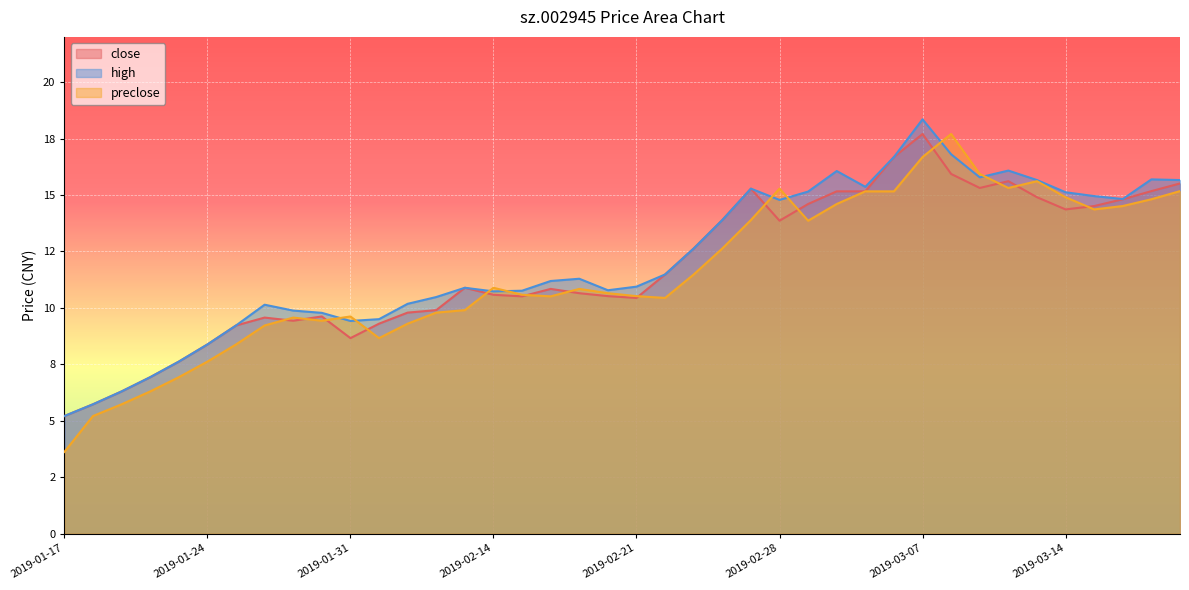

True or false: close and high intersect in this chart.

False